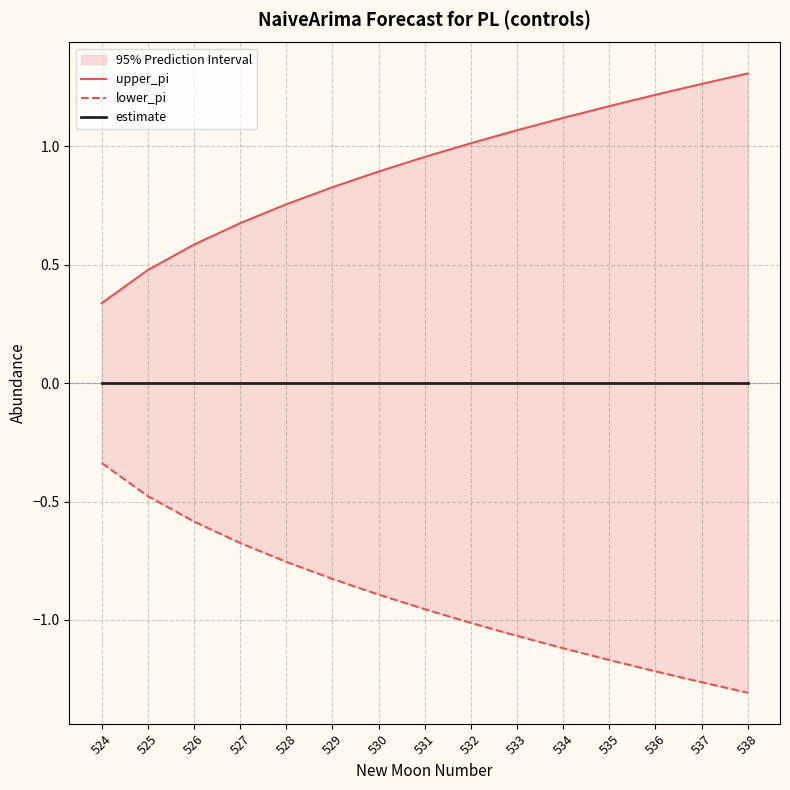

How many data points does each series have?

15